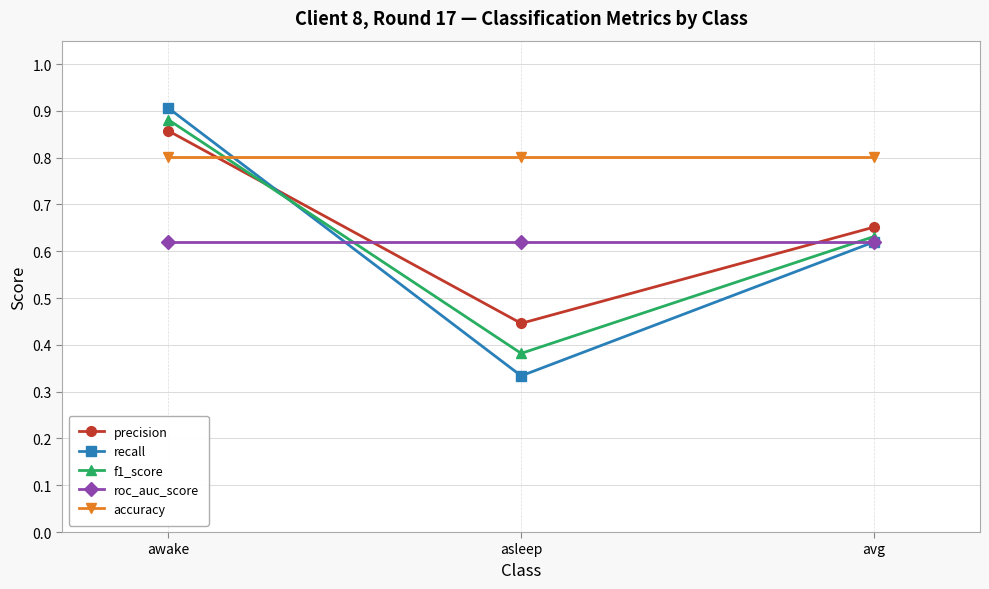

List the labels in order of f1_score value, largest first.

awake, avg, asleep